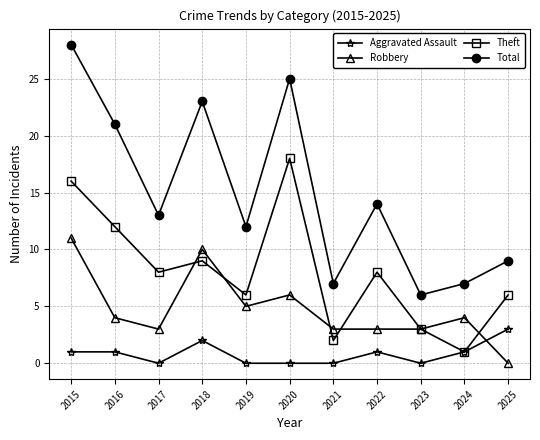

Reading left to right, list all the values displayed in this chart.

Aggravated Assault: 2015=1	2016=1	2017=0	2018=2	2019=0	2020=0	2021=0	2022=1	2023=0	2024=1	2025=3
Robbery: 2015=11	2016=4	2017=3	2018=10	2019=5	2020=6	2021=3	2022=3	2023=3	2024=4	2025=0
Theft: 2015=16	2016=12	2017=8	2018=9	2019=6	2020=18	2021=2	2022=8	2023=3	2024=1	2025=6
Total: 2015=28	2016=21	2017=13	2018=23	2019=12	2020=25	2021=7	2022=14	2023=6	2024=7	2025=9